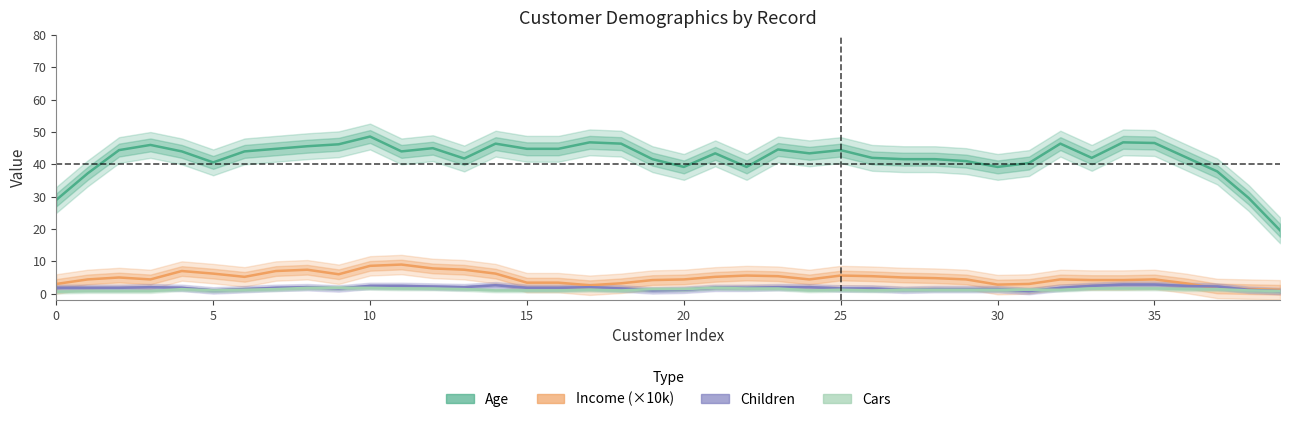

Between 22 and 28, which series saw the biggest shift?

Age